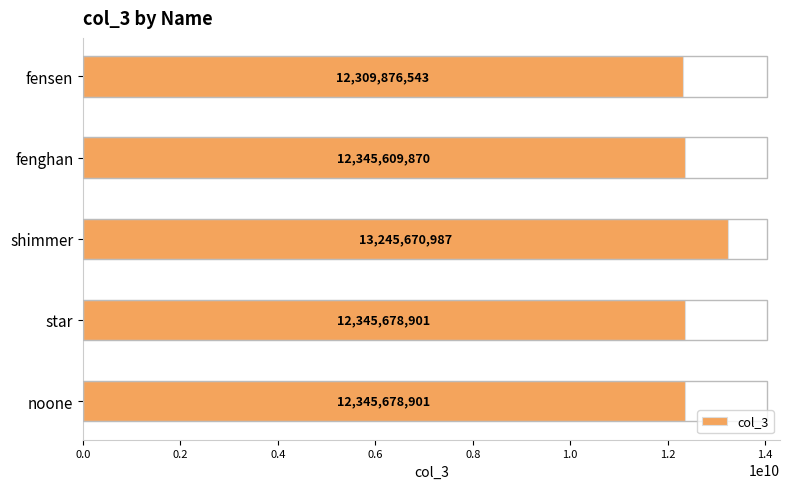

Count the number of categories in the chart.

5